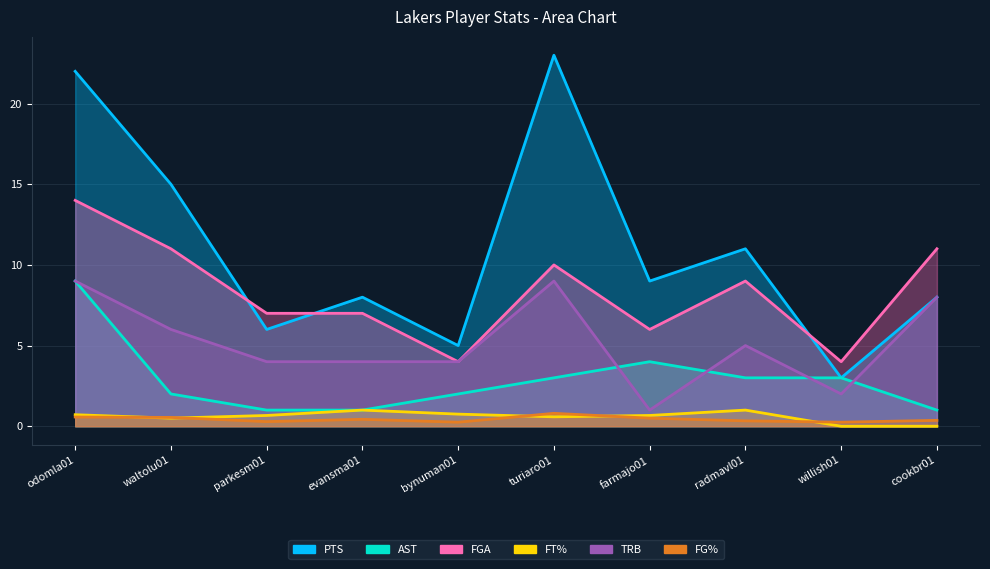

Does the chart display data point markers on the line(s)?

No